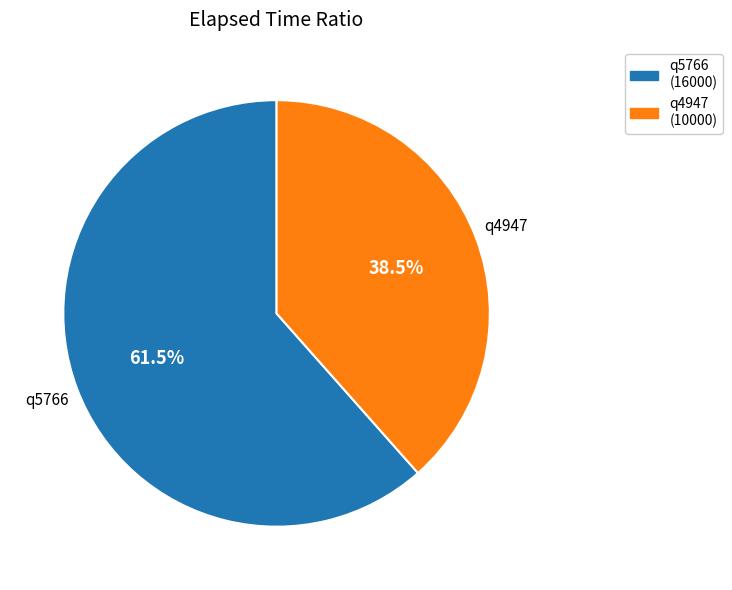

Rank the categories by value from highest to lowest.

q5766, q4947